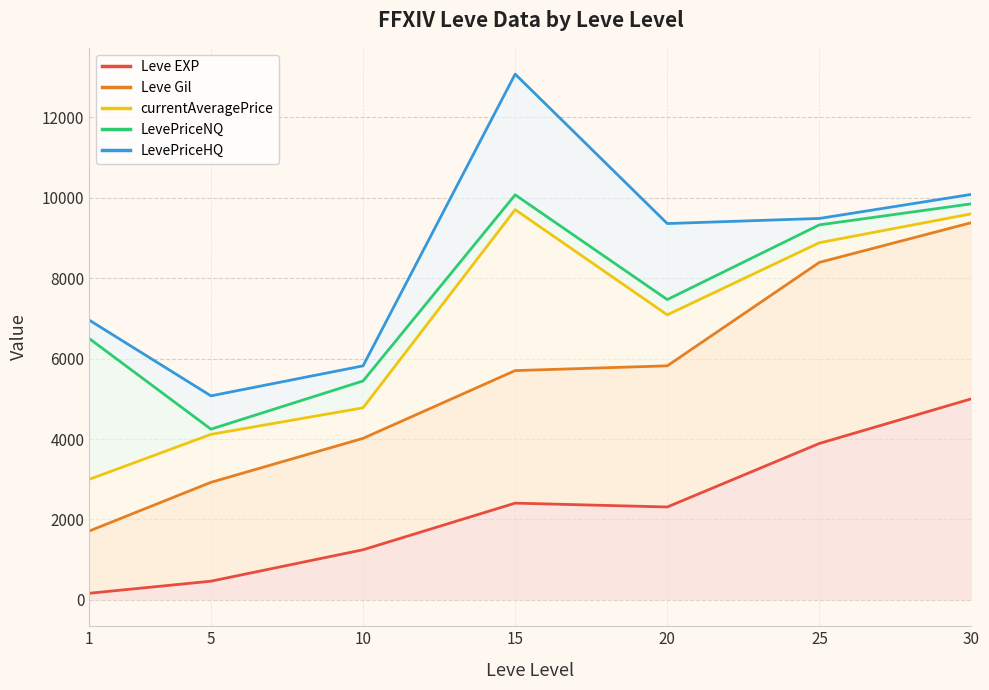

Where does the LevePriceHQ series first go above 9355?

15